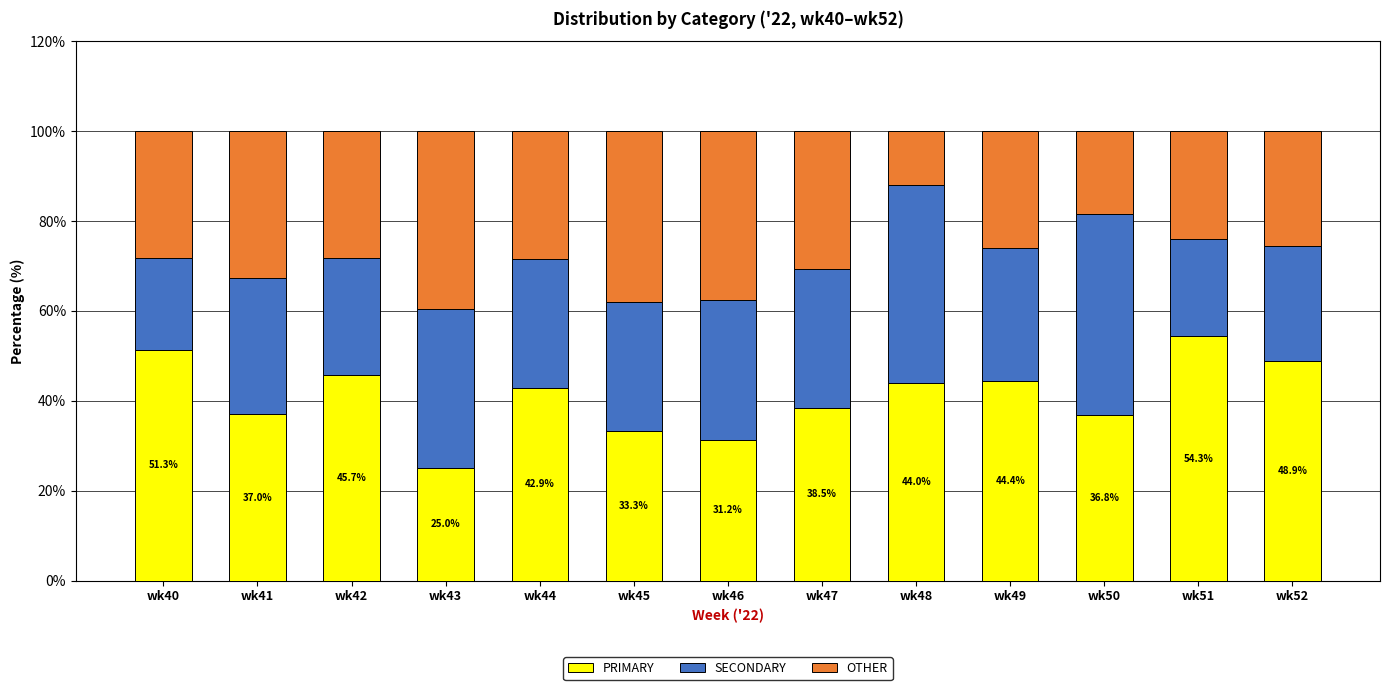

At which label does PRIMARY reach its peak?

wk51